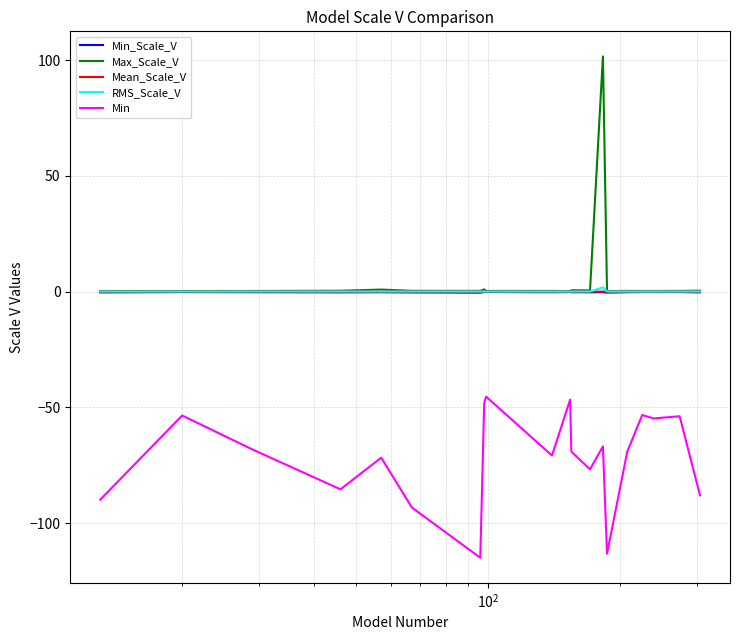

True or false: Max_Scale_V and Min intersect in this chart.

False